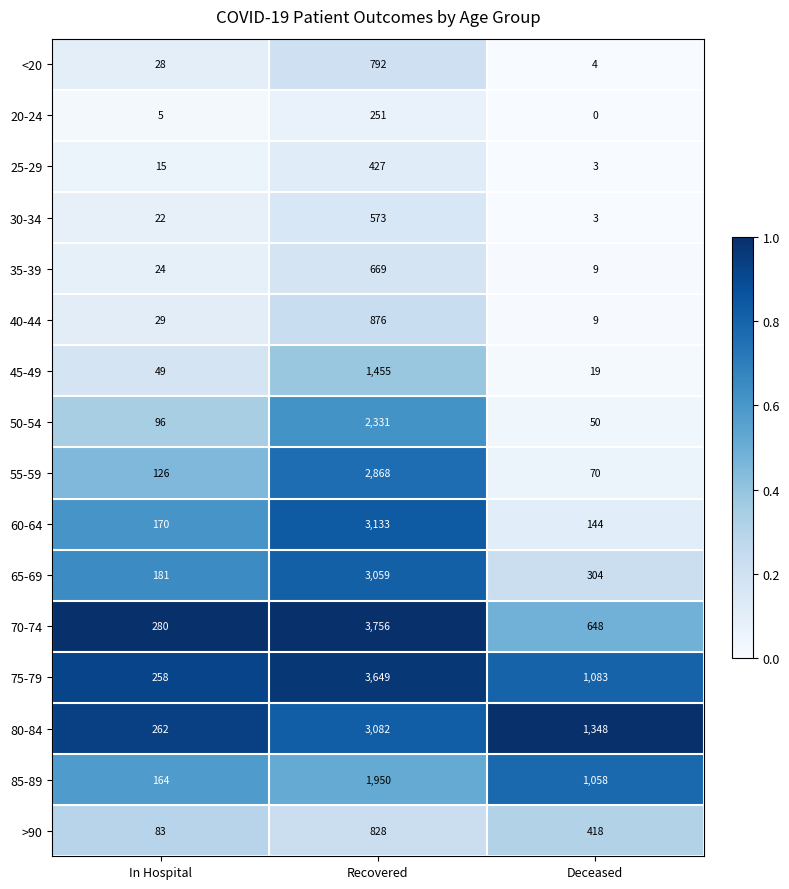

Where does the 75-79 series first go above 1083?

Recovered